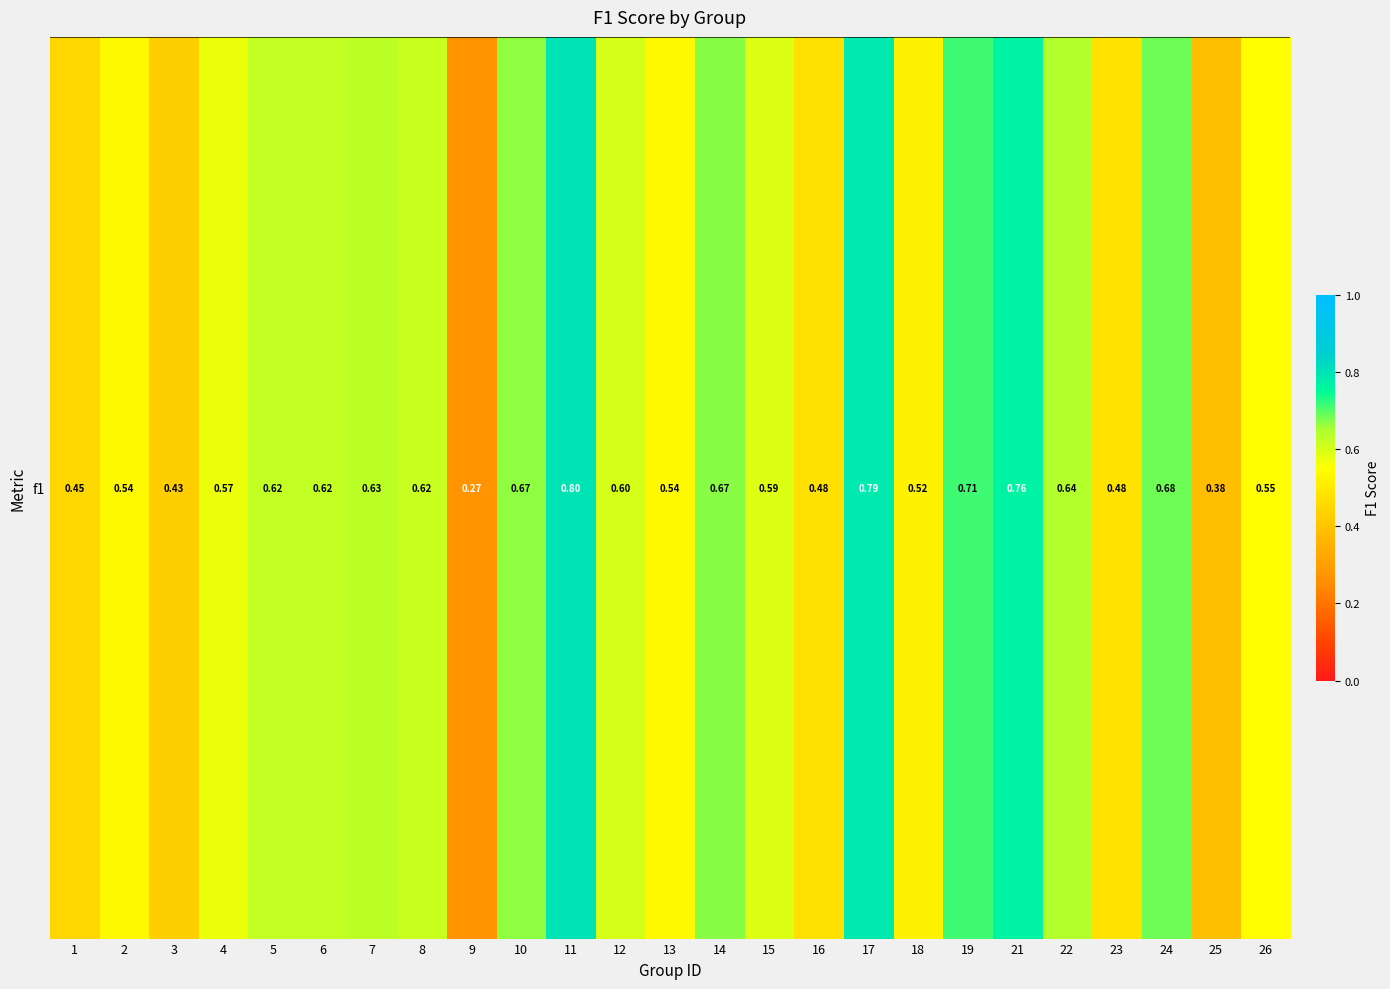

What is the difference between the maximum and minimum values?

0.5